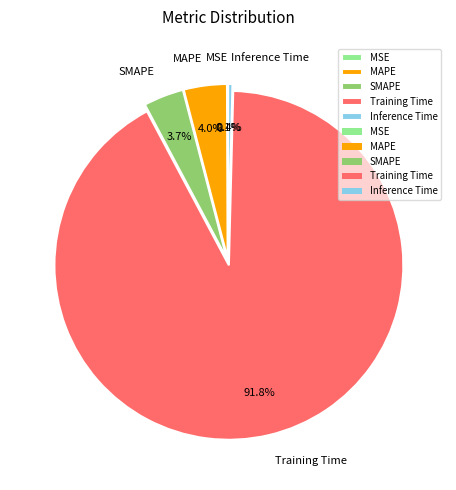

What is the majority slice?

Training Time